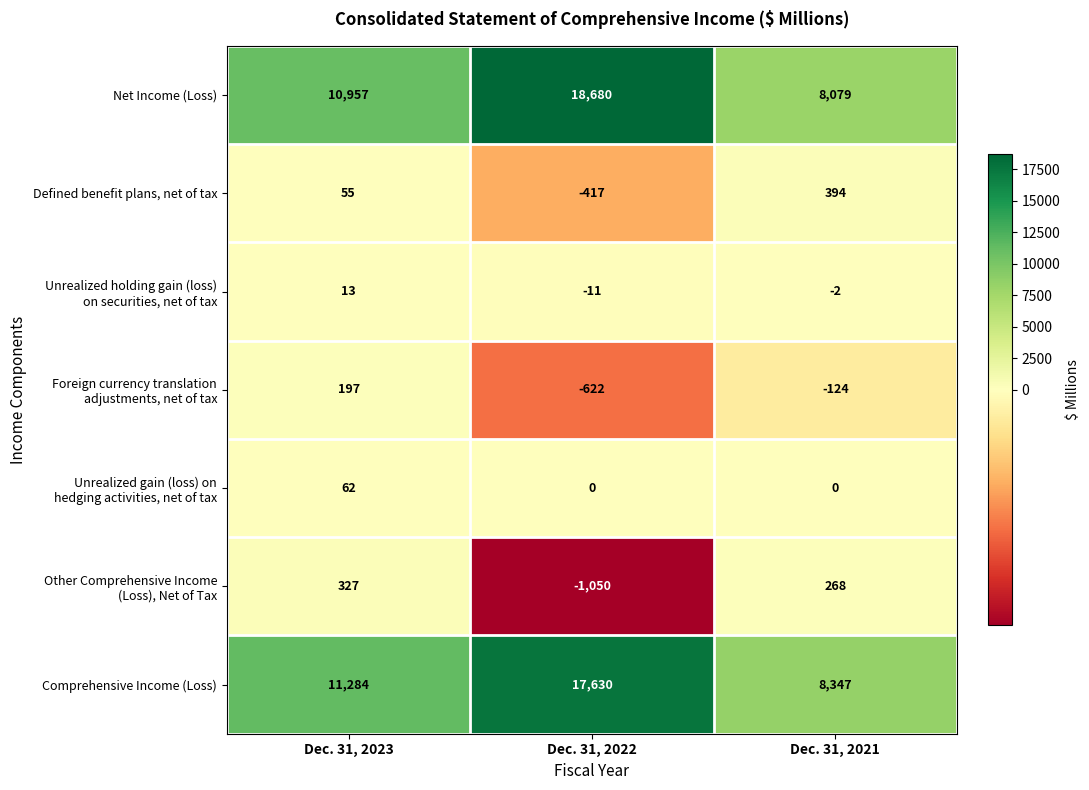

What is the average value of the Defined benefit plans, net of tax series?

11